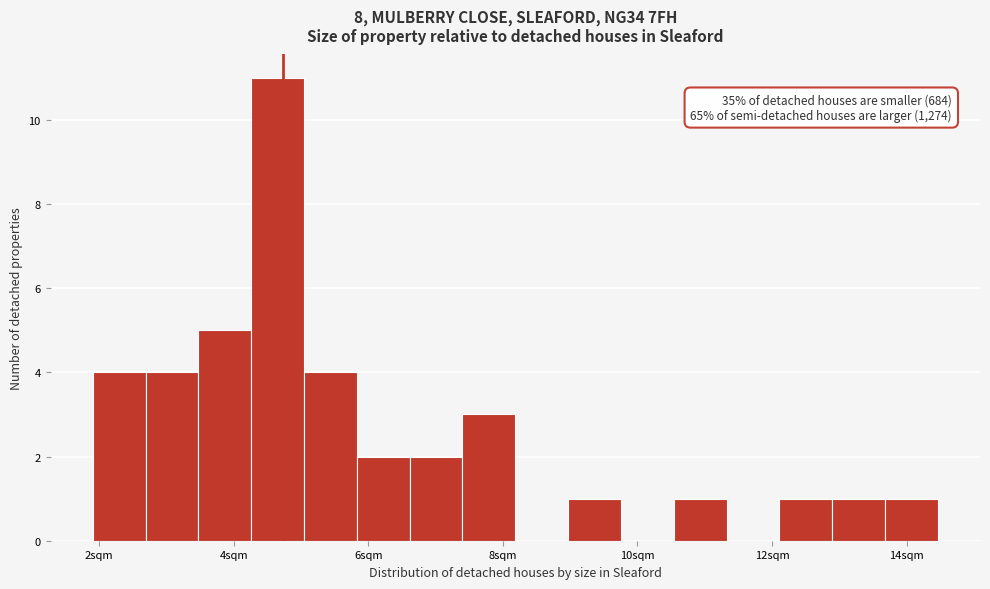

Read against the x-axis, roughly where is the centre of the tallest bar?

4.6